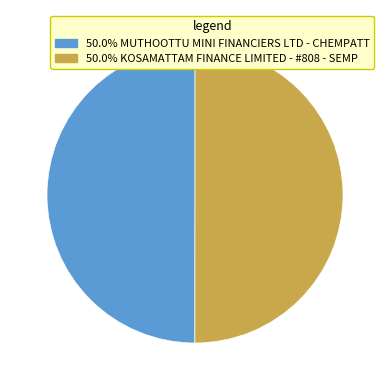

Approximately how many times larger is the value at 50.0% MUTHOOTTU MINI FINANCIERS LTD - CHEMPATT compared to 50.0% KOSAMATTAM FINANCE LIMITED - #808 - SEMP?

1.0